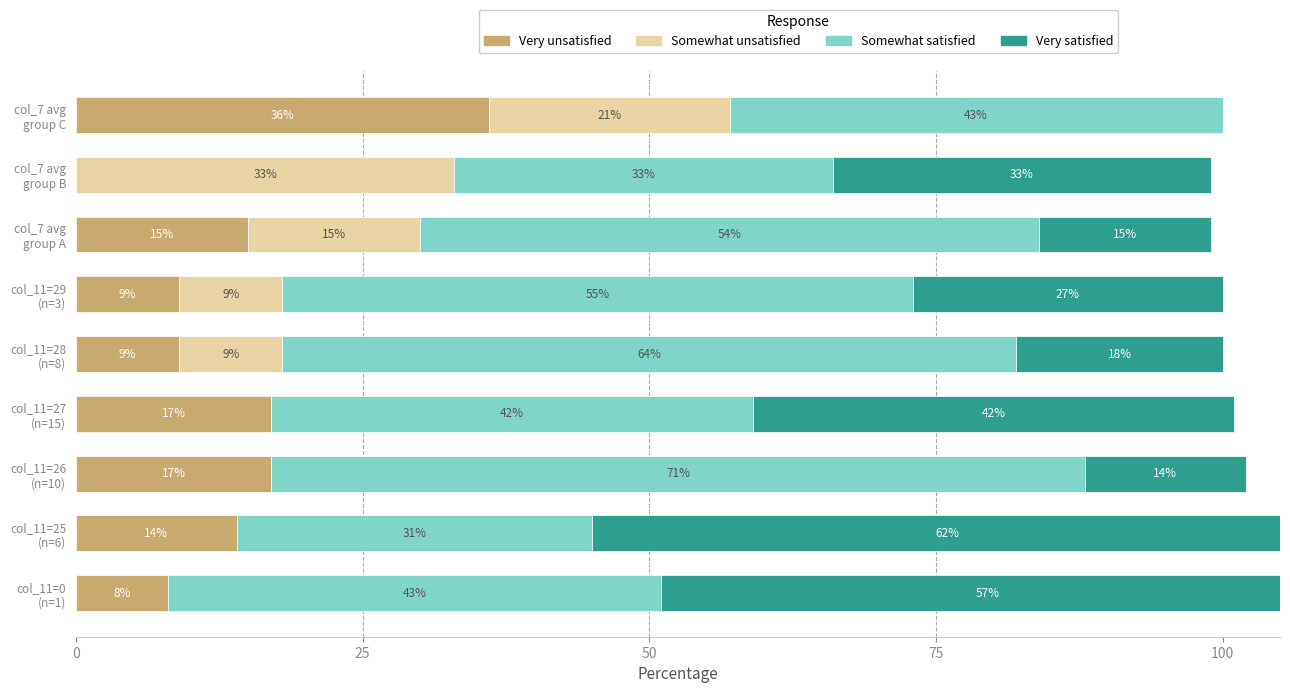

How many bars are there in total?

36